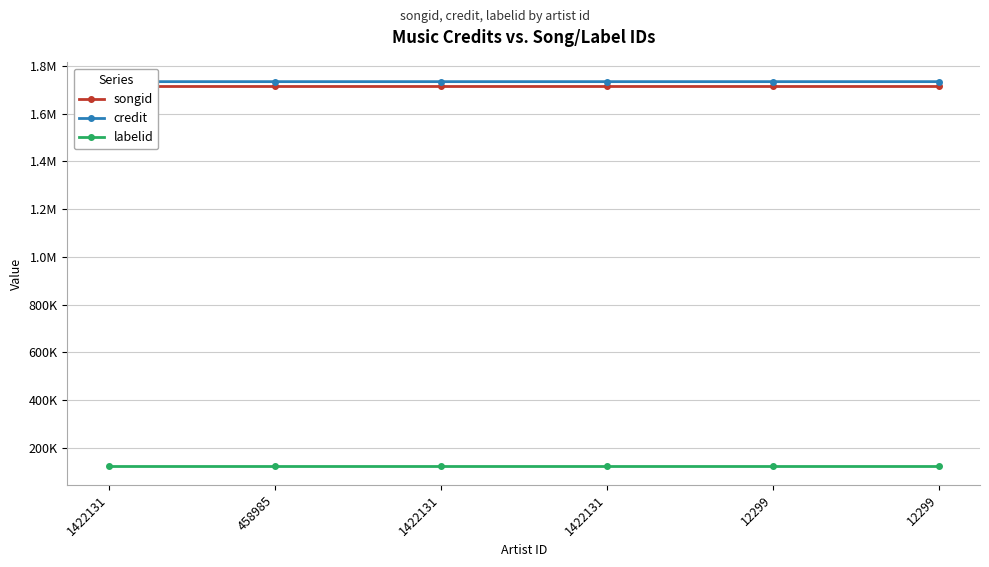

What are all the series names shown in the legend?

songid, credit, labelid